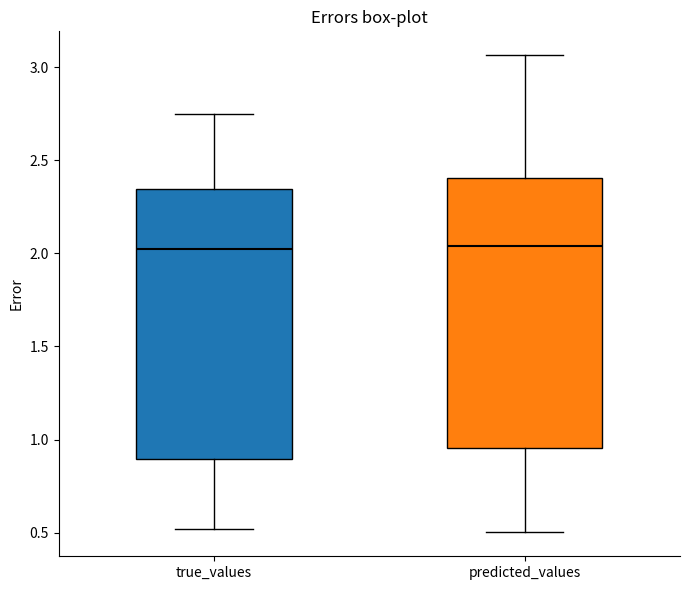

Where is the lower edge of the box for true_values on the y-axis? The values are not printed on the chart, so give them approximately, as read against the axis.

0.90